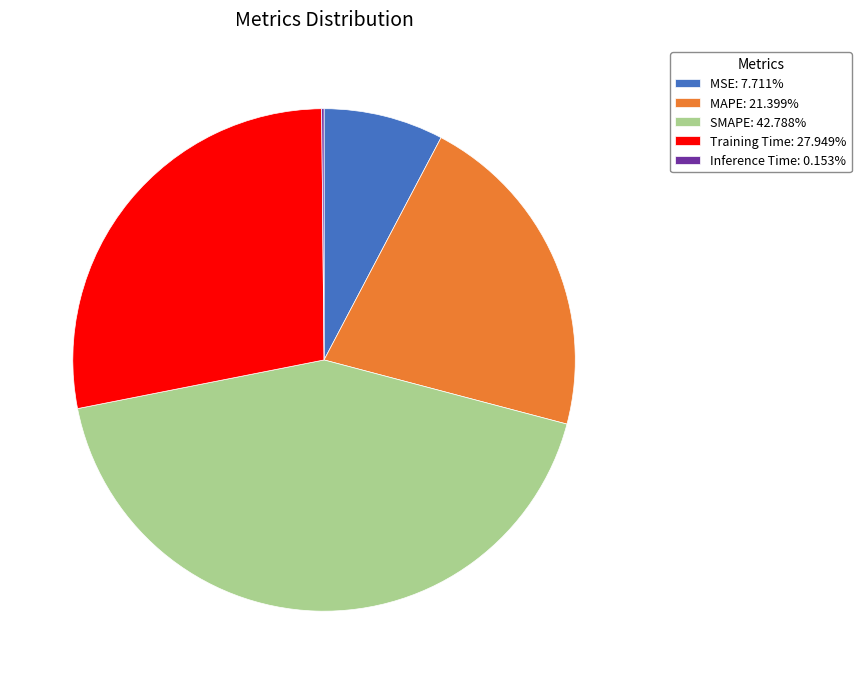

Is there any slice that represents more than half of the pie?

No